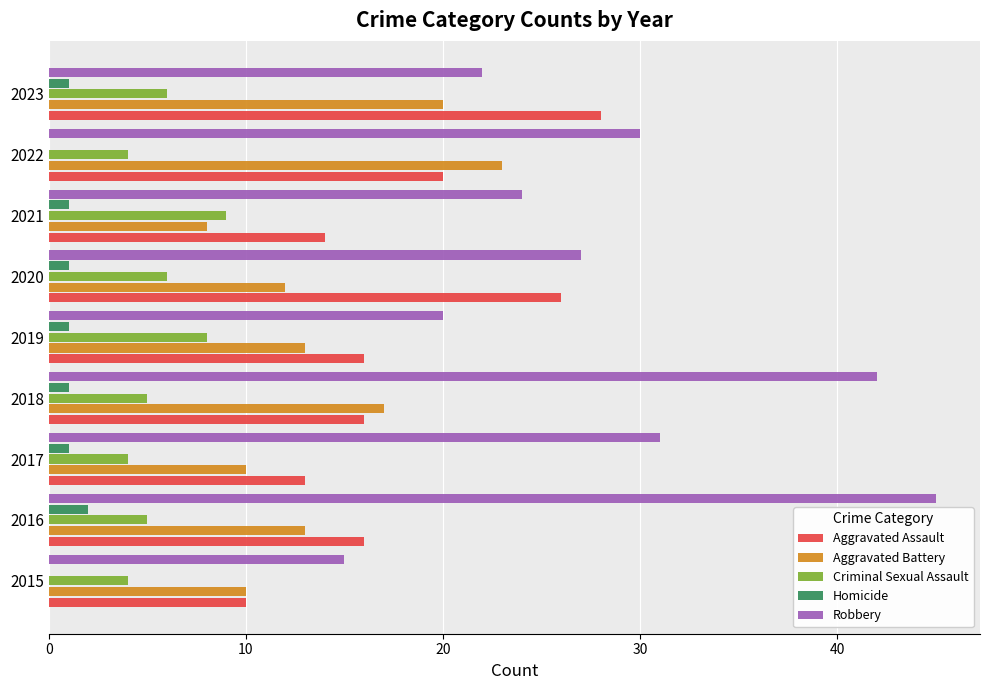

Which series has the largest total across all categories?

Robbery